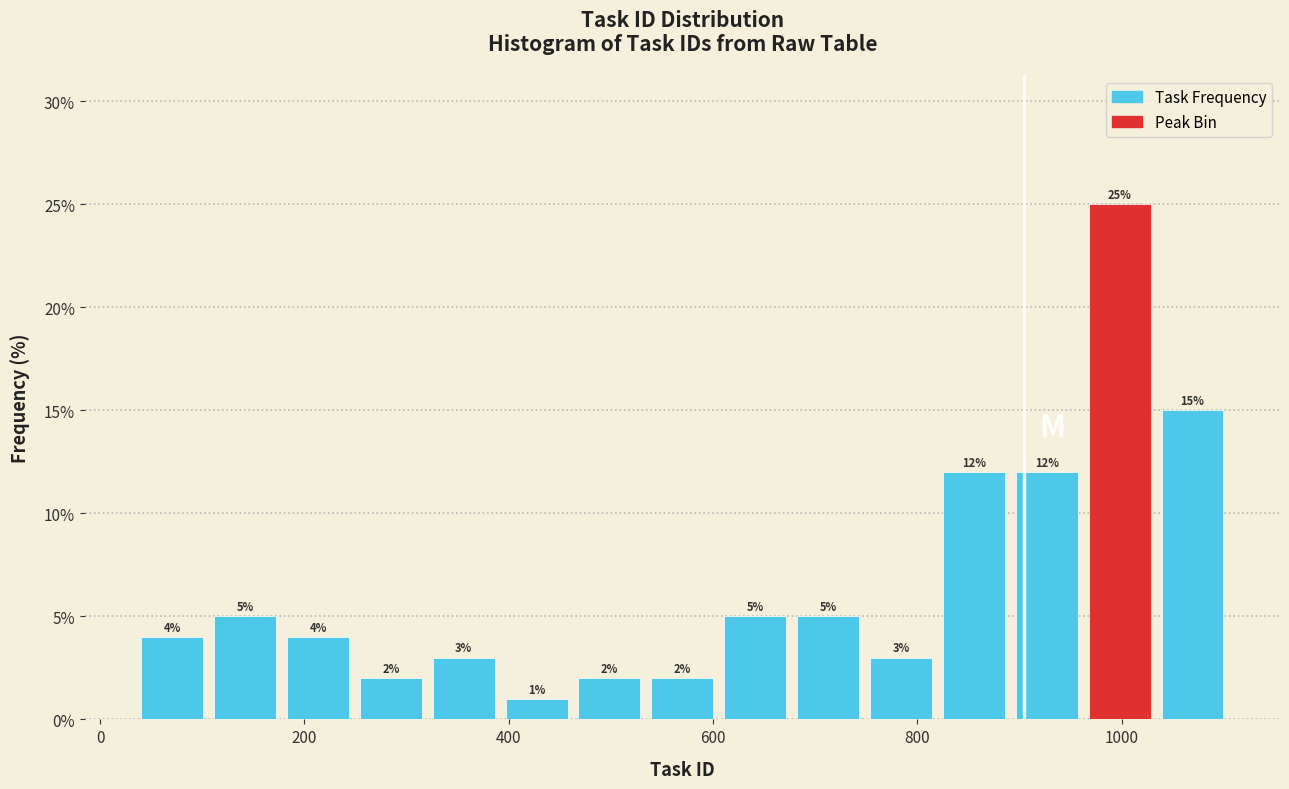

Read against the x-axis, roughly where is the centre of the tallest bar?

1000